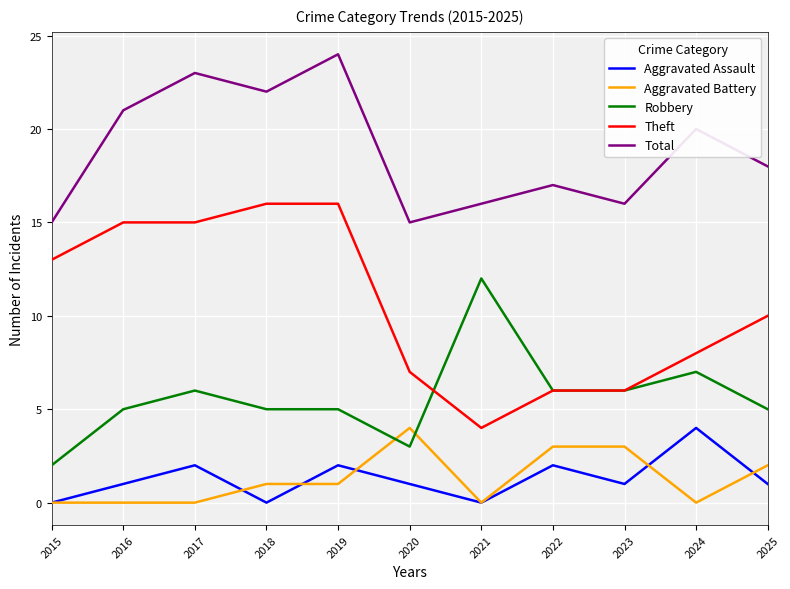

Reading left to right, list all the values displayed in this chart.

Aggravated Assault: 0	1	2	0	2	1	0	2	1	4	1
Aggravated Battery: 0	0	0	1	1	4	0	3	3	0	2
Robbery: 2	5	6	5	5	3	12	6	6	7	5
Theft: 13	15	15	16	16	7	4	6	6	8	10
Total: 15	21	23	22	24	15	16	17	16	20	18